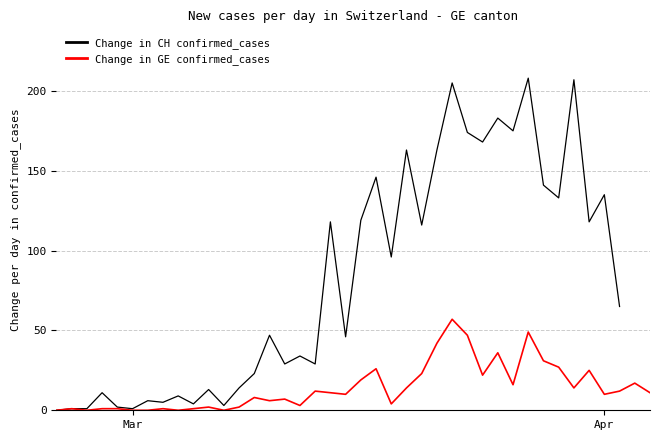

True or false: Change in GE confirmed_cases has a value of 10 at Apr.

True